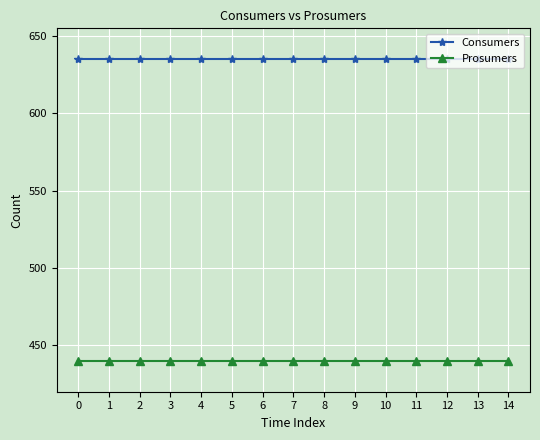

What is the total value across all series at 8?

1075